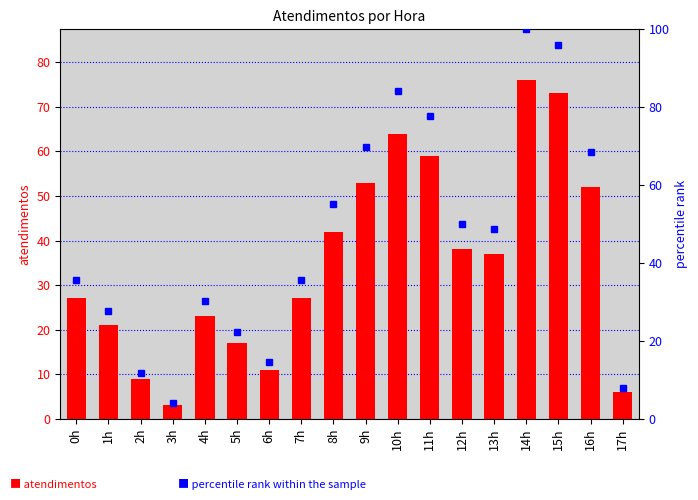

What is the spread (max minus min) of values at 6h?

3.5